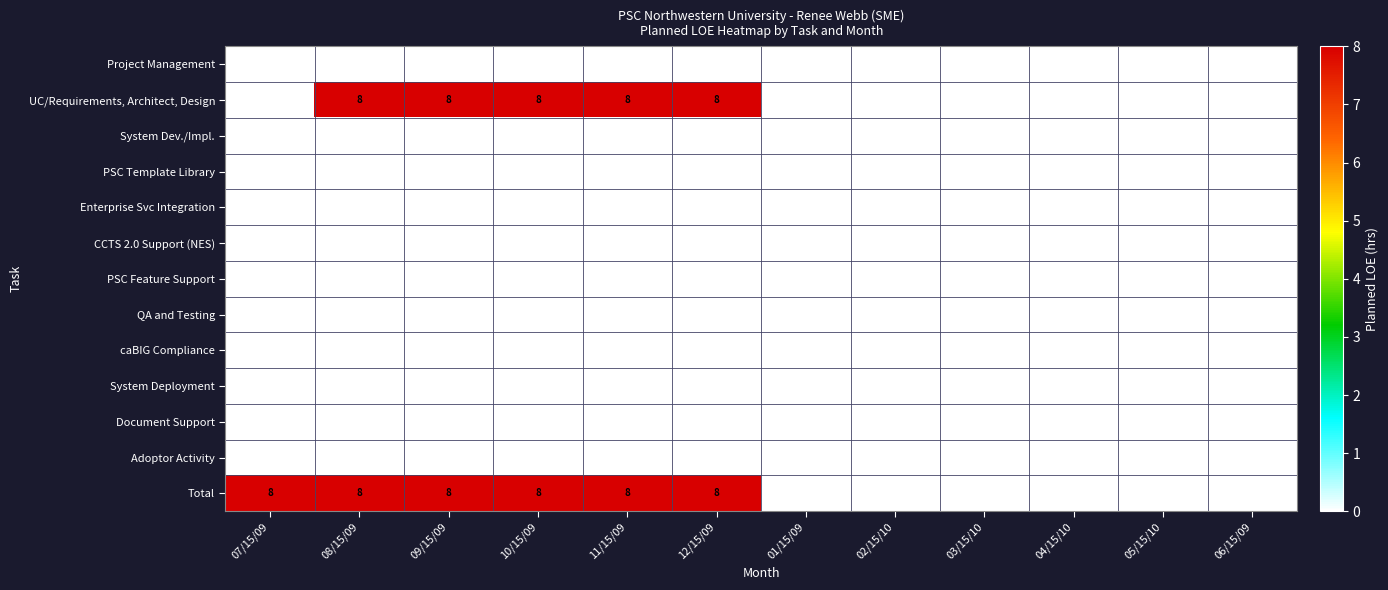

True or false: UC/Requirements, Architect, Design has a value of 13 at 12/15/09.

False